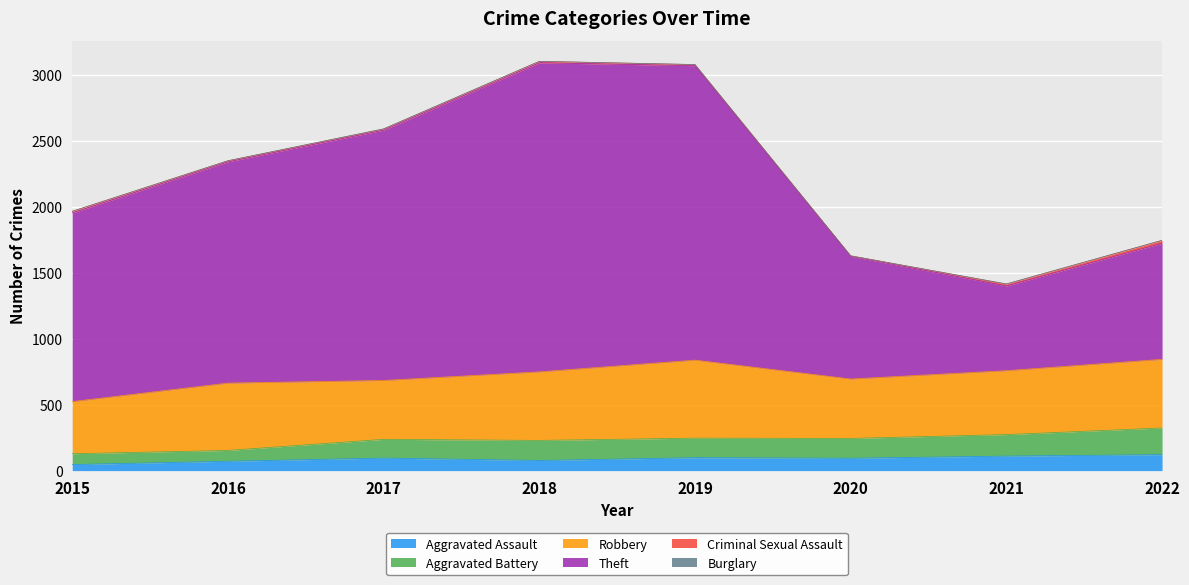

What is the value of the Aggravated Assault point at the 8th from the left?

121